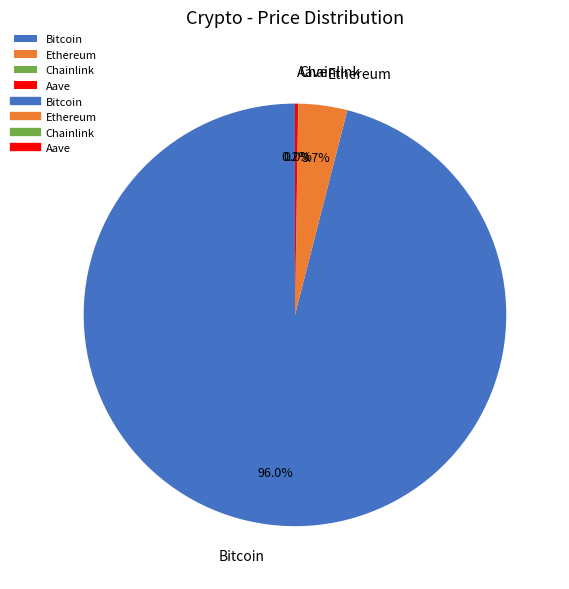

Does any single category account for the majority?

Yes